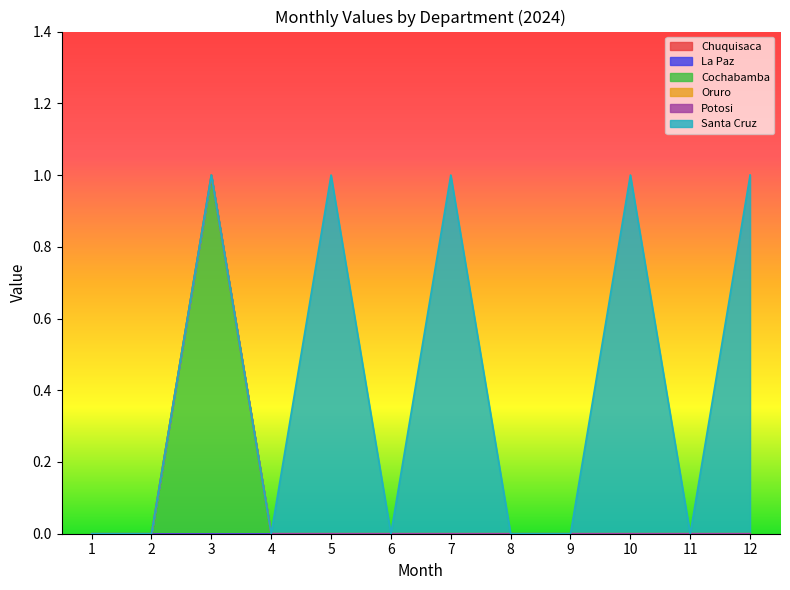

True or false: Santa Cruz has more than 1 points higher than both neighbors.

True